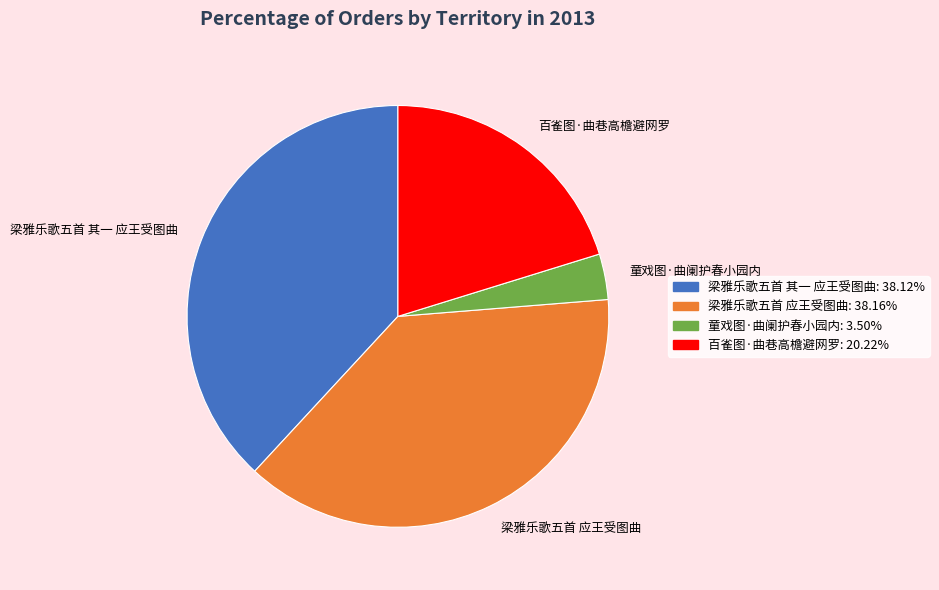

Count the number of slices in the pie.

4